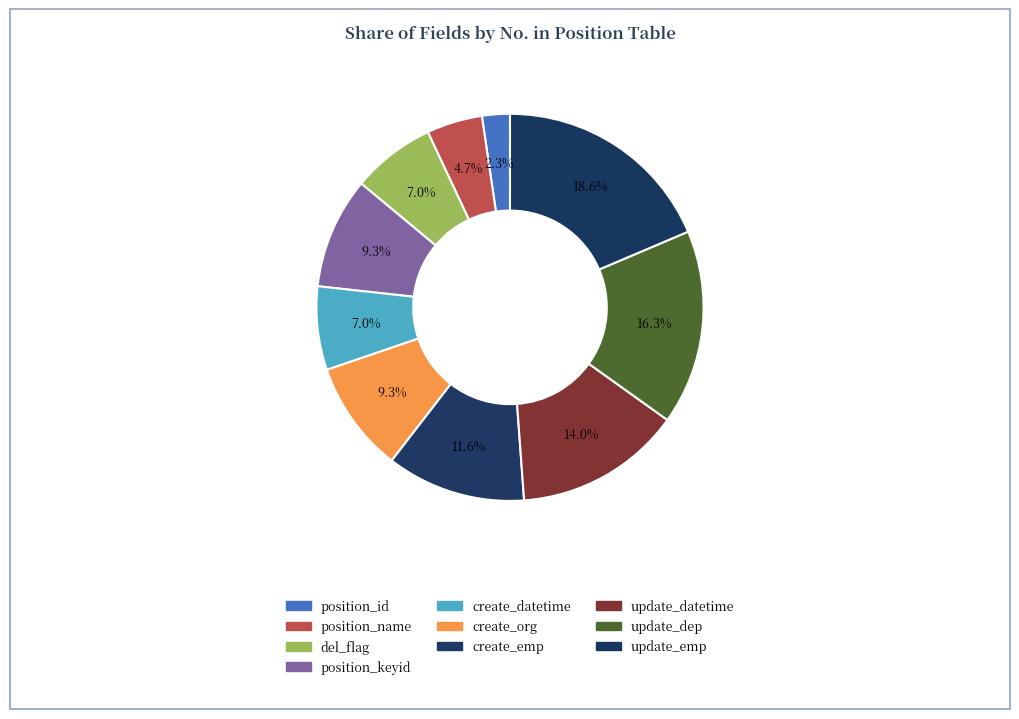

To the nearest percent, what percentage of the pie is update_datetime?

14%